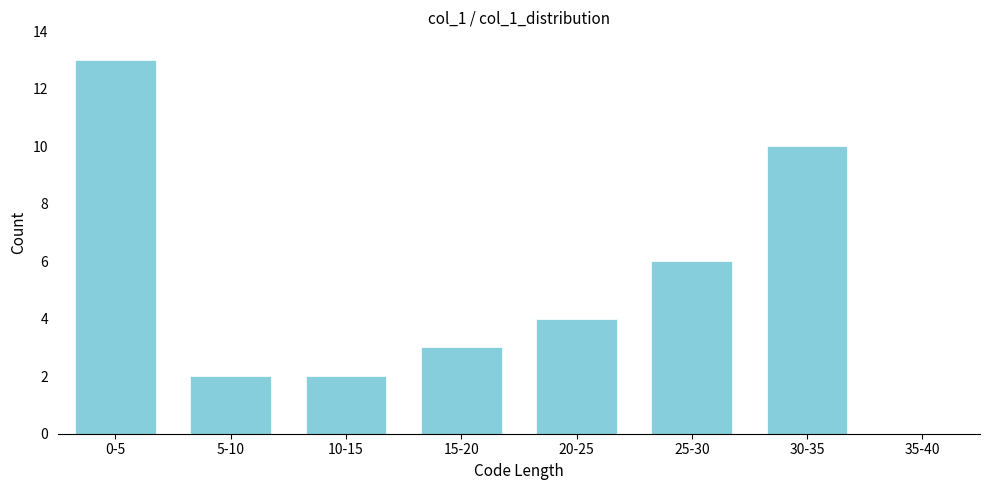

Reading left to right, transcribe all the data shown in this chart.

0-5=13	5-10=2	10-15=2	15-20=3	20-25=4	25-30=6	30-35=10	35-40=0